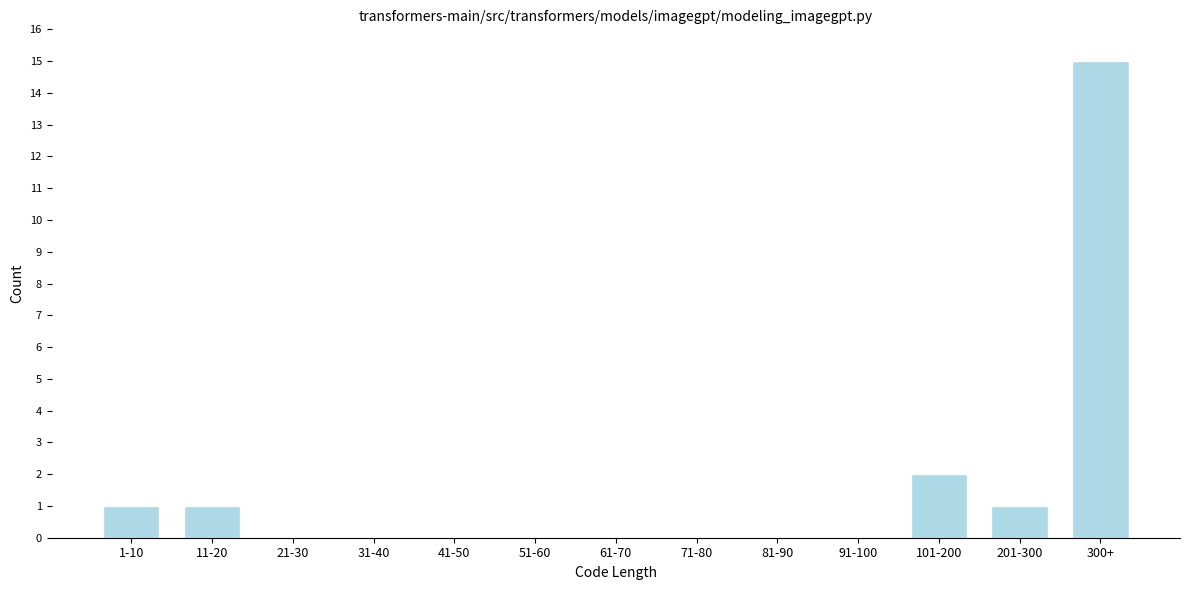

Reading right to left, extract all data points from this chart.

300+=15	201-300=1	101-200=2	91-100=0	81-90=0	71-80=0	61-70=0	51-60=0	41-50=0	31-40=0	21-30=0	11-20=1	1-10=1